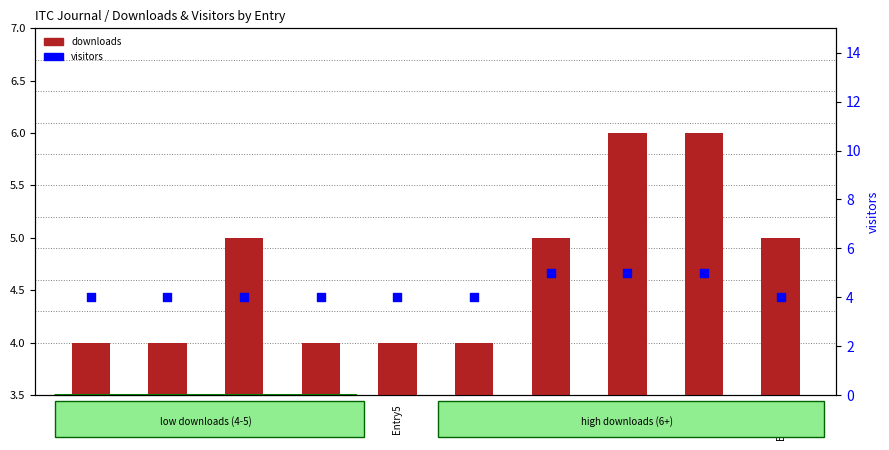

What is the total value across all series at Entry1?

8